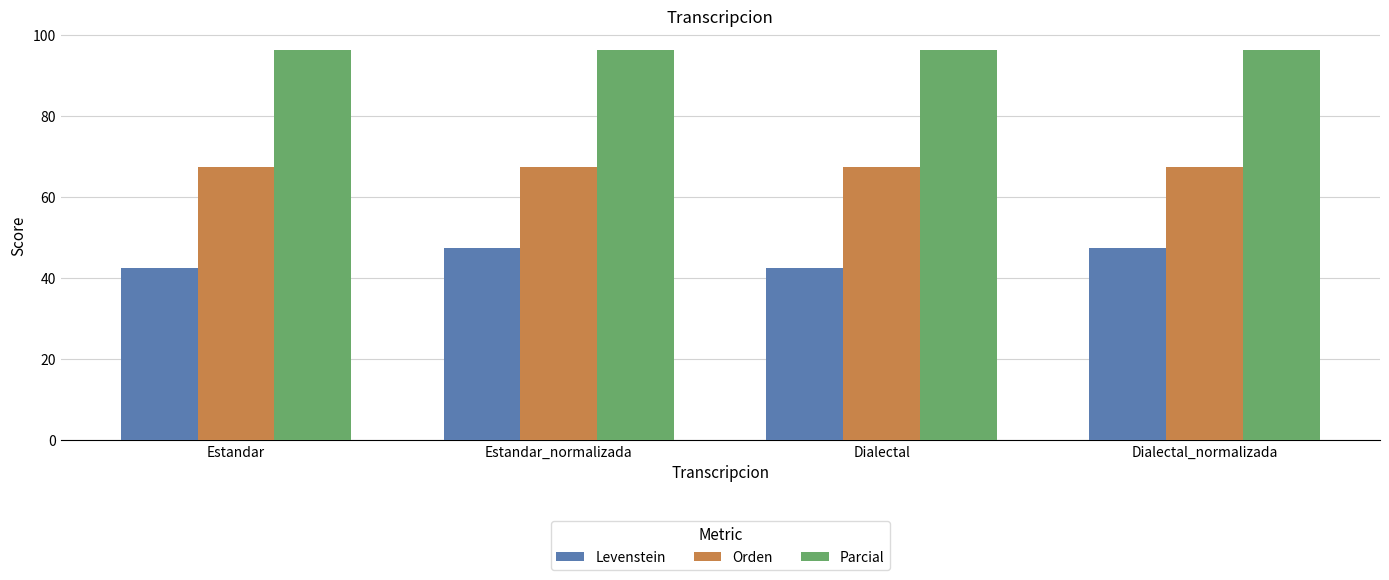

Count the number of categories in the chart.

4